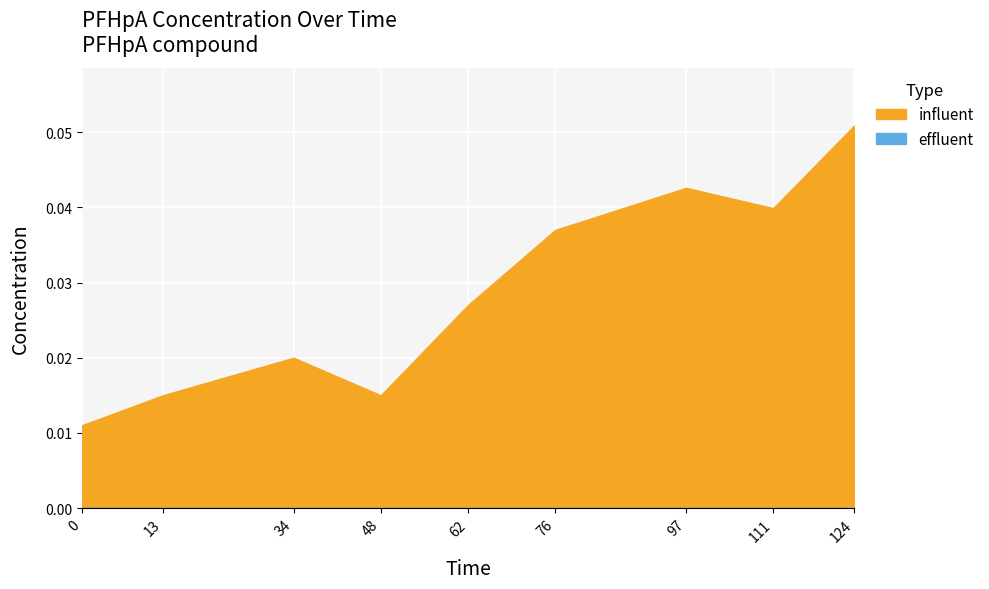

Which series has the widest spread of values?

influent